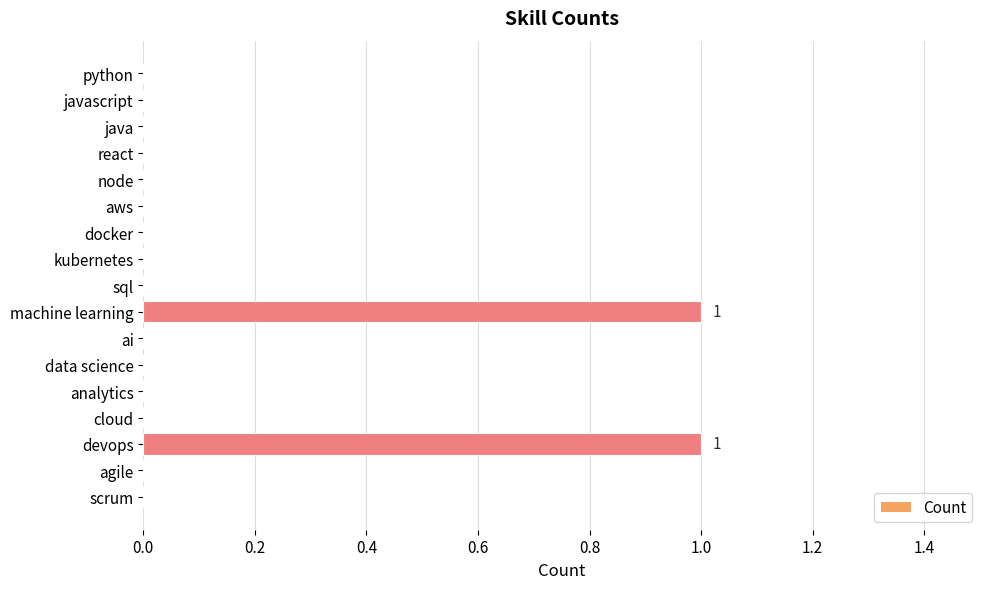

Is it true that the value at data science is -1?

False